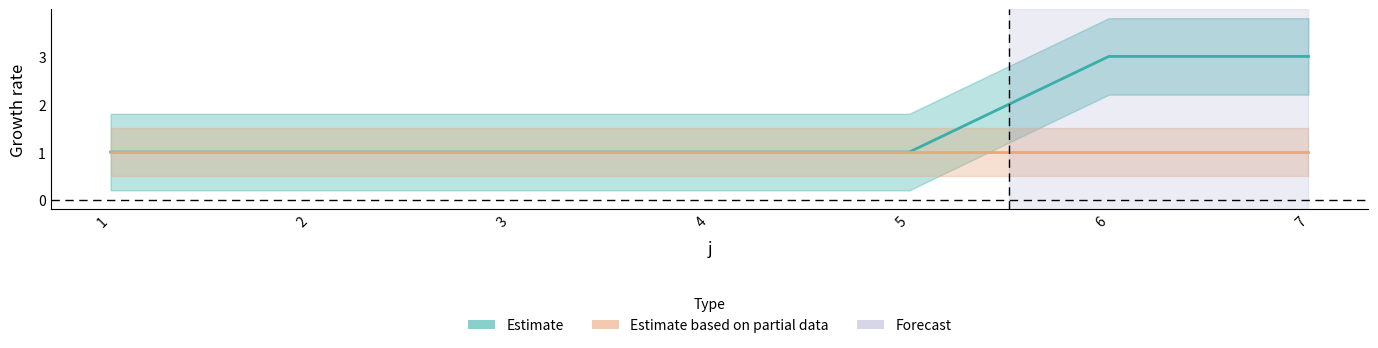

True or false: the data shows 1 at 4.

True